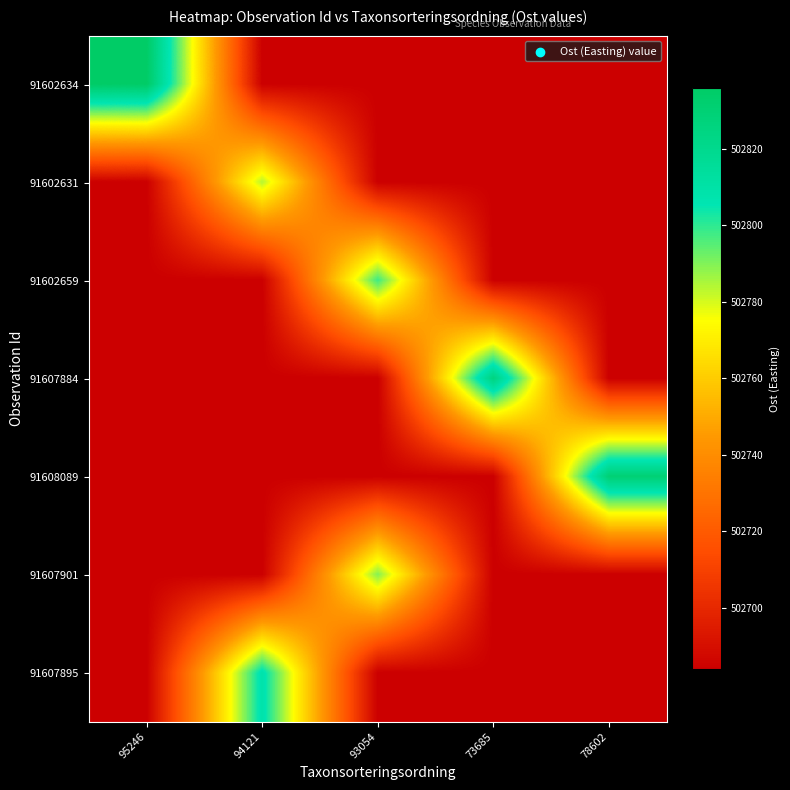

Reading left to right, extract all data points from this chart.

91602634: 95246=502835.9	94121=502683.8	93054=502683.8	73685=502683.8	78602=502683.8
91602631: 95246=502683.8	94121=502783.8	93054=502683.8	73685=502683.8	78602=502683.8
91602659: 95246=502683.8	94121=502683.8	93054=502798.2	73685=502683.8	78602=502683.8
91607884: 95246=502683.8	94121=502683.8	93054=502683.8	73685=502825.8	78602=502683.8
91608089: 95246=502683.8	94121=502683.8	93054=502683.8	73685=502683.8	78602=502830.1
91607901: 95246=502683.8	94121=502683.8	93054=502789.7	73685=502683.8	78602=502683.8
91607895: 95246=502683.8	94121=502808.8	93054=502683.8	73685=502683.8	78602=502683.8